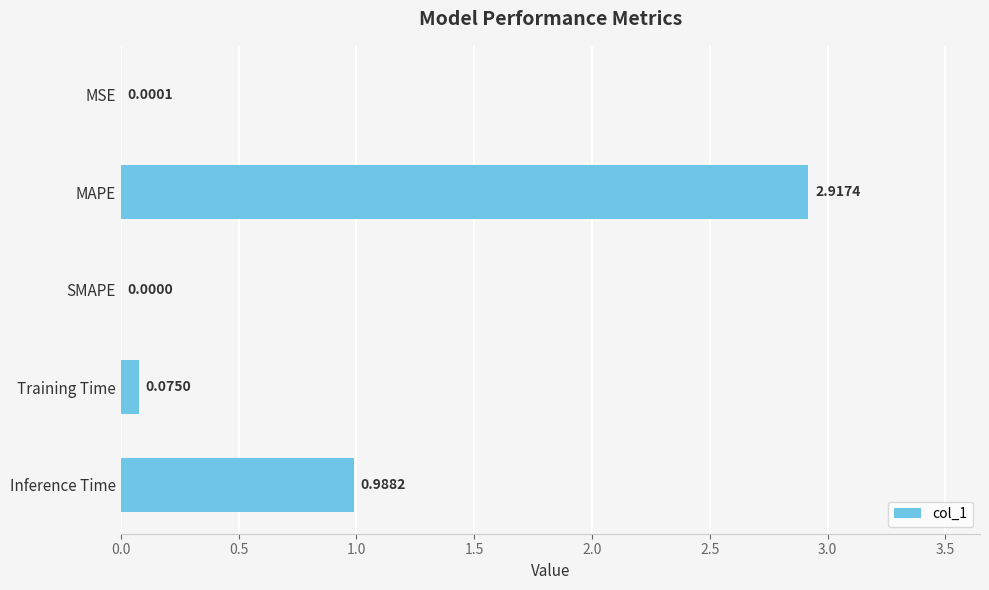

What is the sum of all values?

4.0